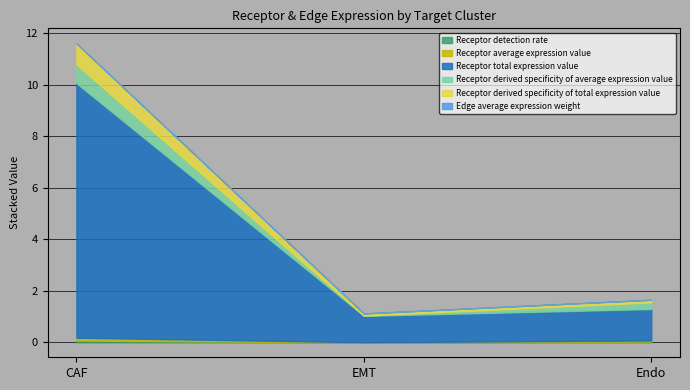

How many lines are shown in the chart?

6